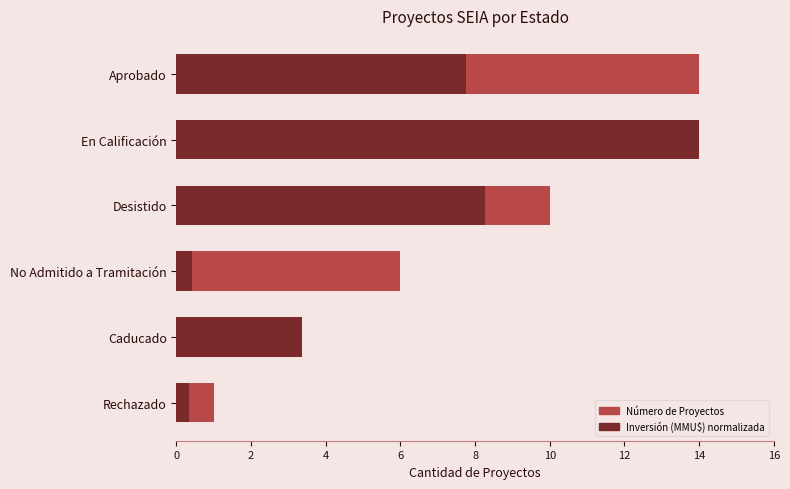

What is the sum of the Número de Proyectos values at Rechazado and No Admitido a Tramitación?

7.0